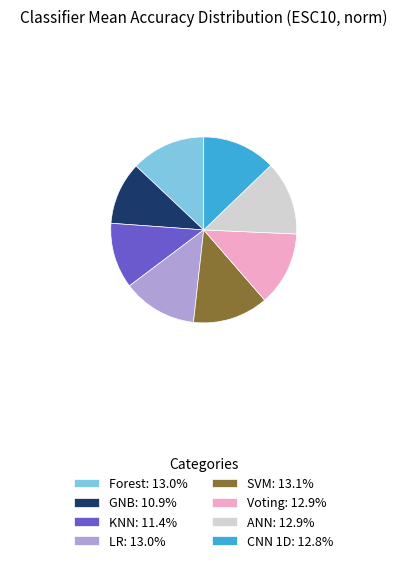

Does CNN 1D account for over 50% of the chart?

No